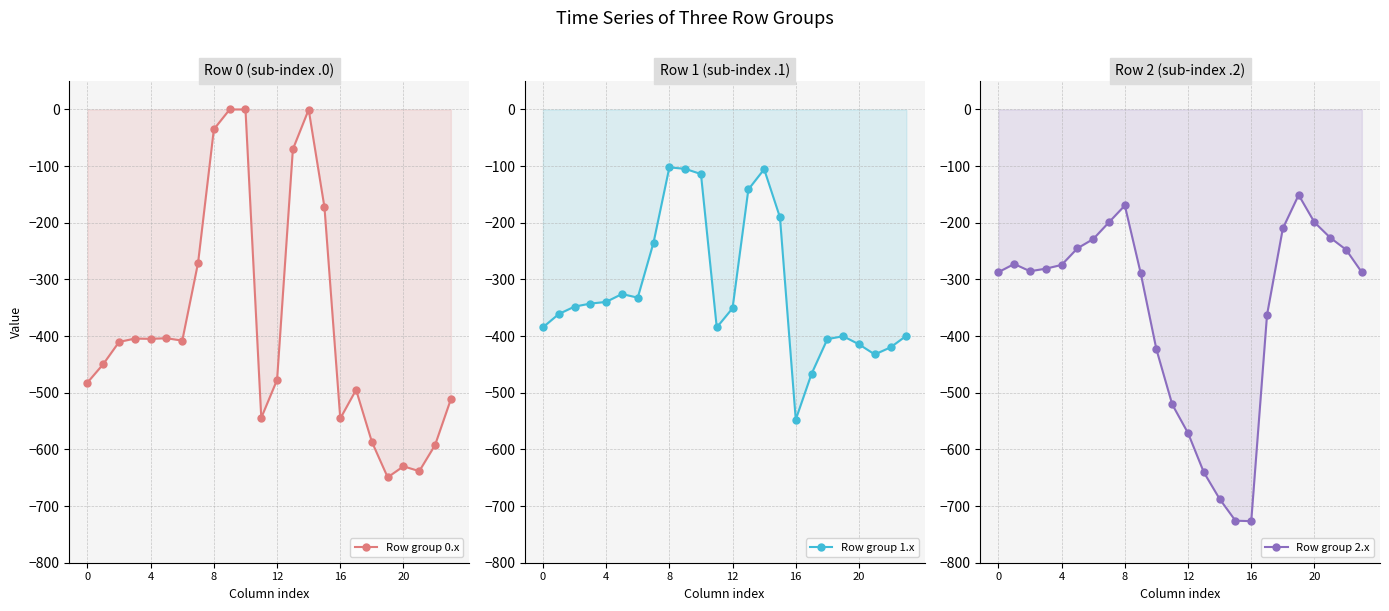

True or false: Row group 2.x and Row group 1.x intersect in this chart.

True